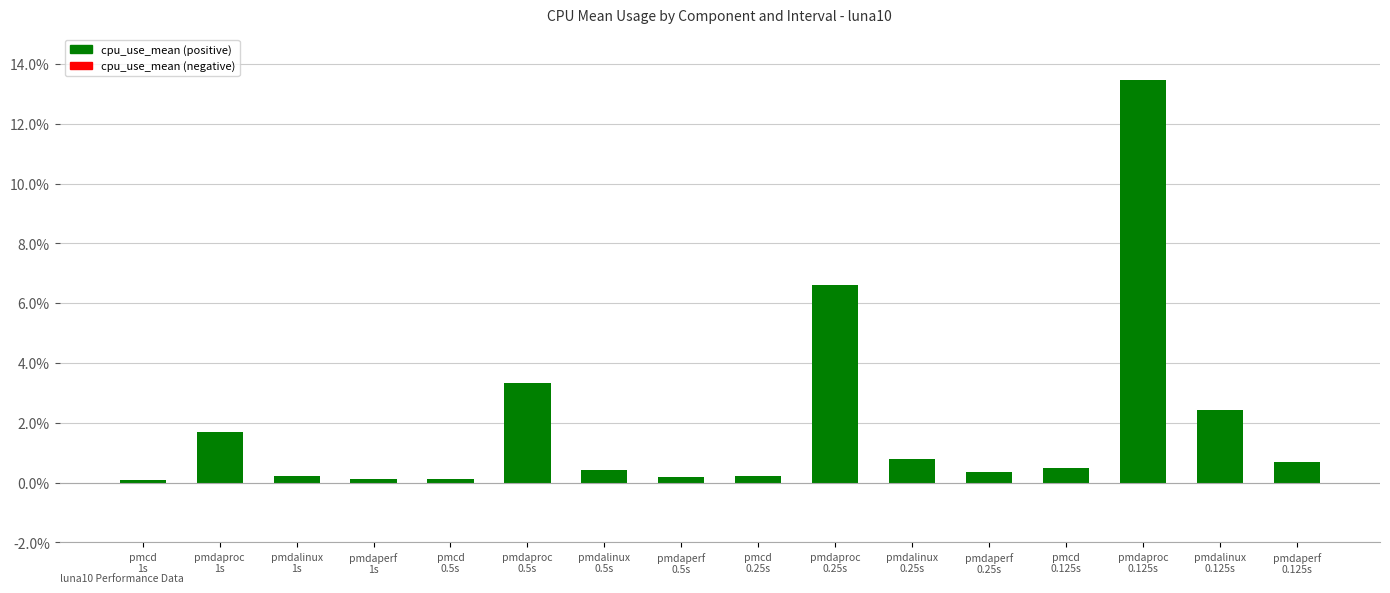

What is the value of the 16th bar from the left?

0.7